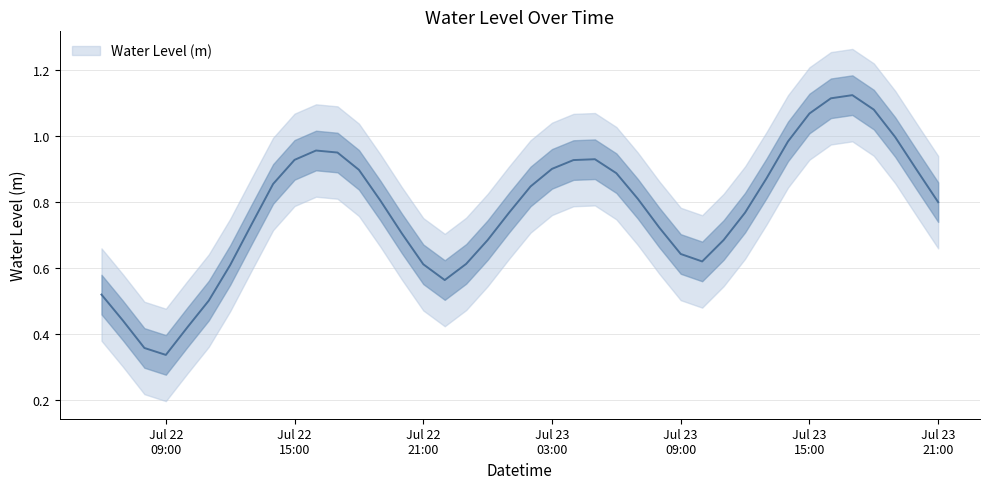

Read the value at Jul 22 15:00.

0.9